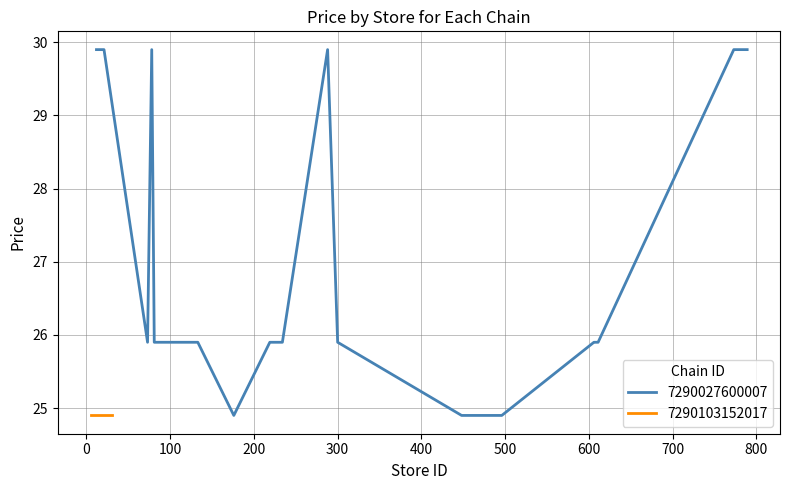

What is the lowest value of the 7290027600007 series?

24.9